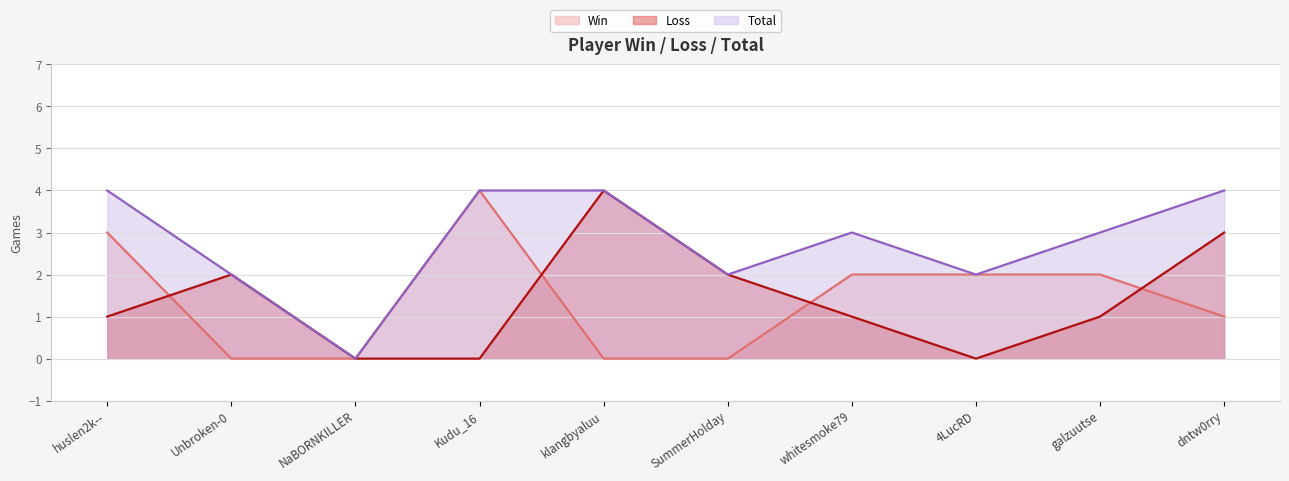

In Win, how many points are higher than both neighbors (excluding endpoints)?

1